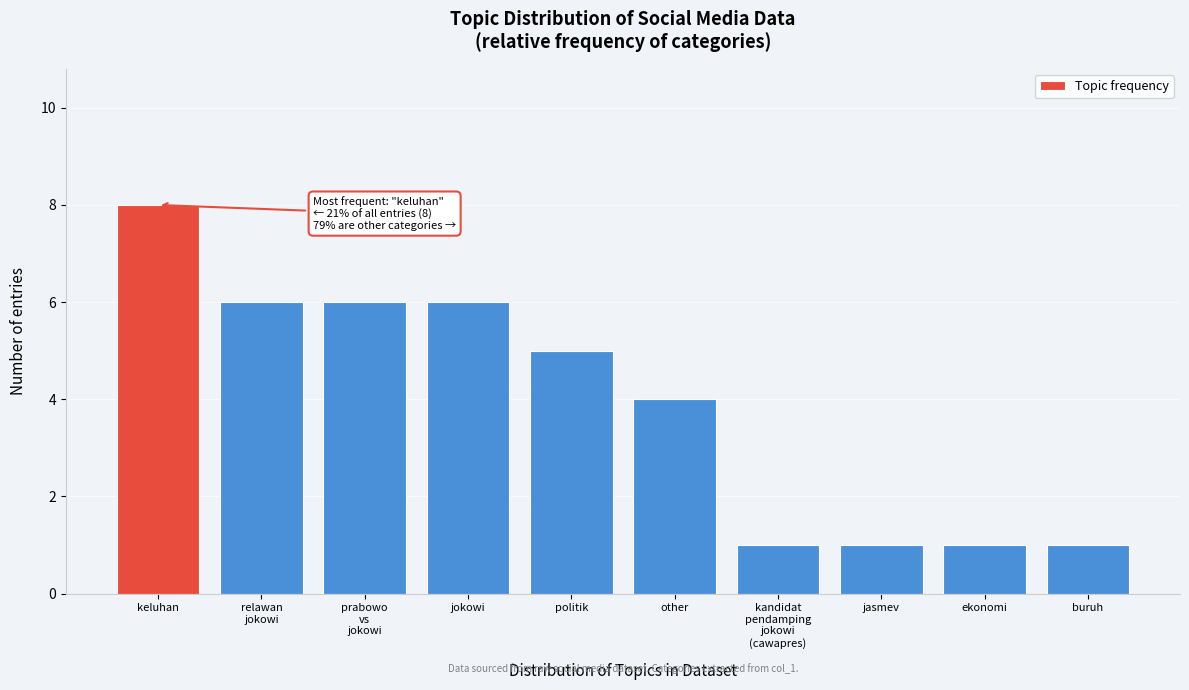

Reading left to right, extract all data points from this chart.

8	6	6	6	5	4	1	1	1	1